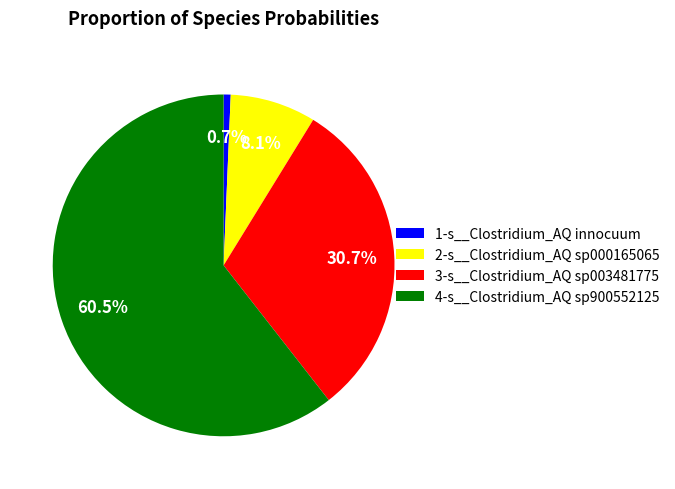

Between 1-s__Clostridium_AQ innocuum and 4-s__Clostridium_AQ sp900552125, which is larger?

4-s__Clostridium_AQ sp900552125